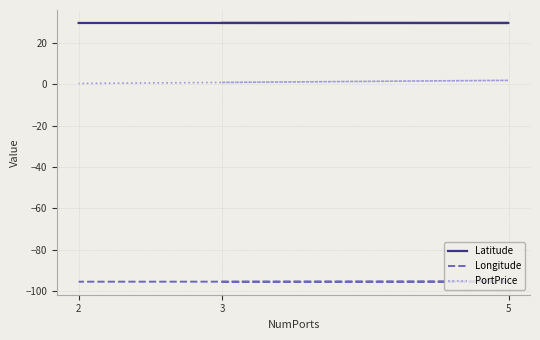

Does the chart display data point markers on the line(s)?

No